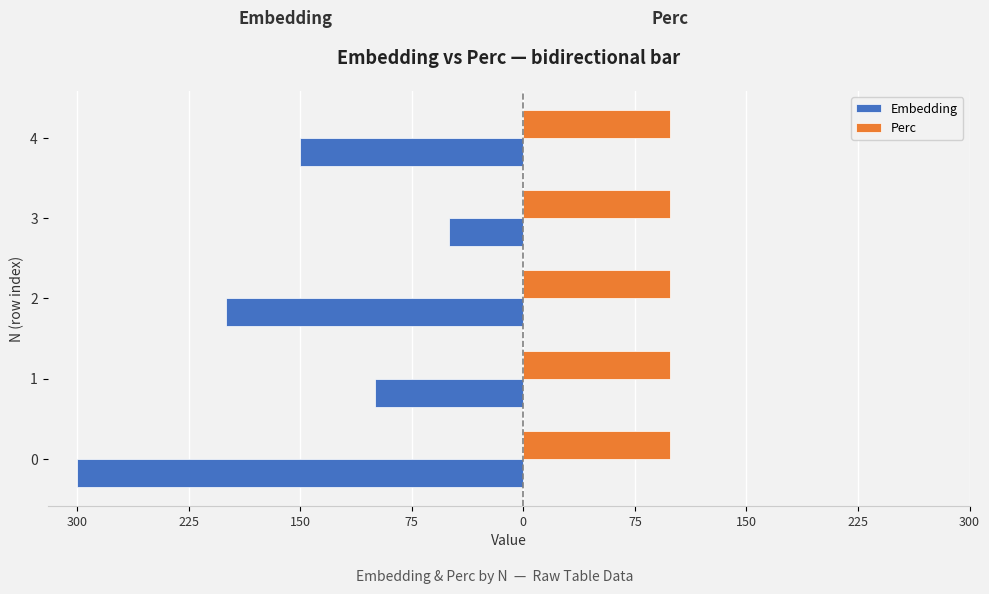

What are all the series names shown in the legend?

Embedding, Perc